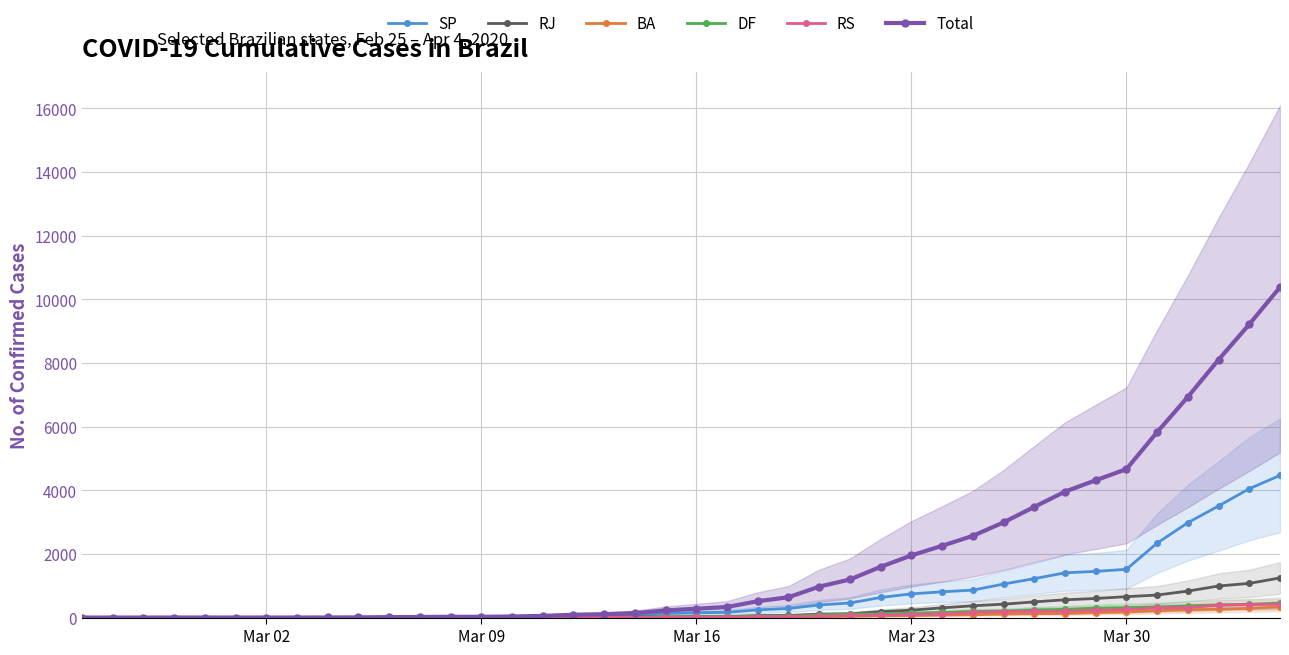

What is the highest value of the SP series?

4466